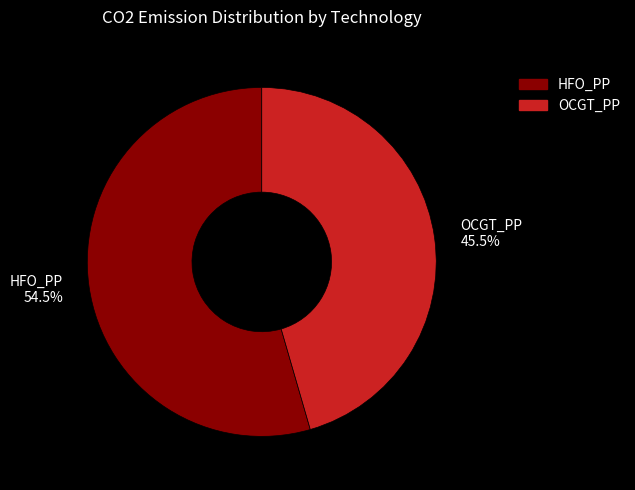

How many slices are in this pie chart?

2